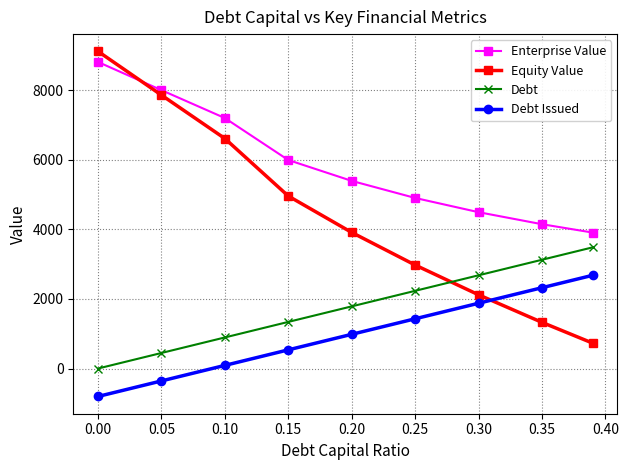

Which series has the largest range (max minus min)?

Equity Value